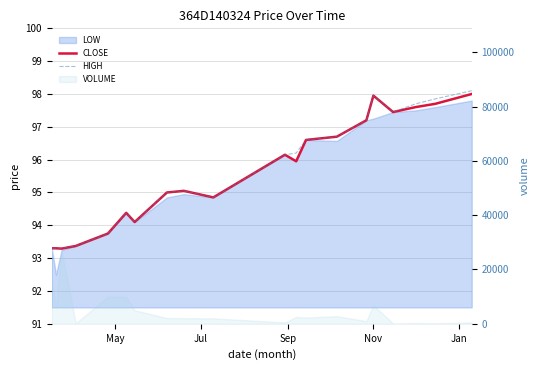

At how many categories does at least one series exceed 97?

6